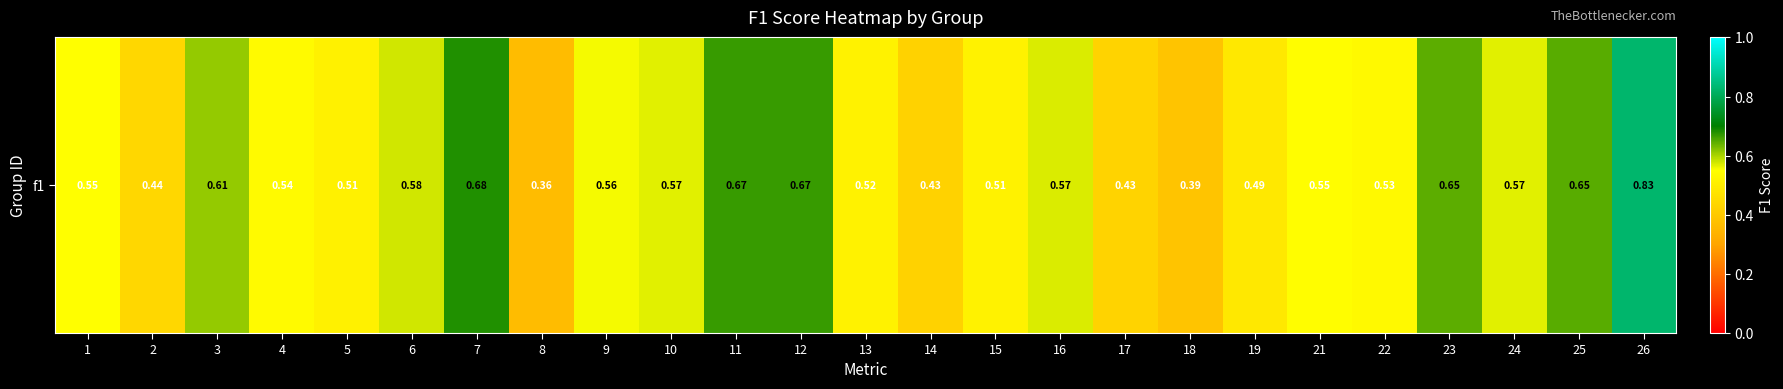

Reading left to right, extract all data points from this chart.

1=0.5	2=0.4	3=0.6	4=0.5	5=0.5	6=0.6	7=0.7	8=0.4	9=0.6	10=0.6	11=0.7	12=0.7	13=0.5	14=0.4	15=0.5	16=0.6	17=0.4	18=0.4	19=0.5	21=0.5	22=0.5	23=0.6	24=0.6	25=0.6	26=0.8